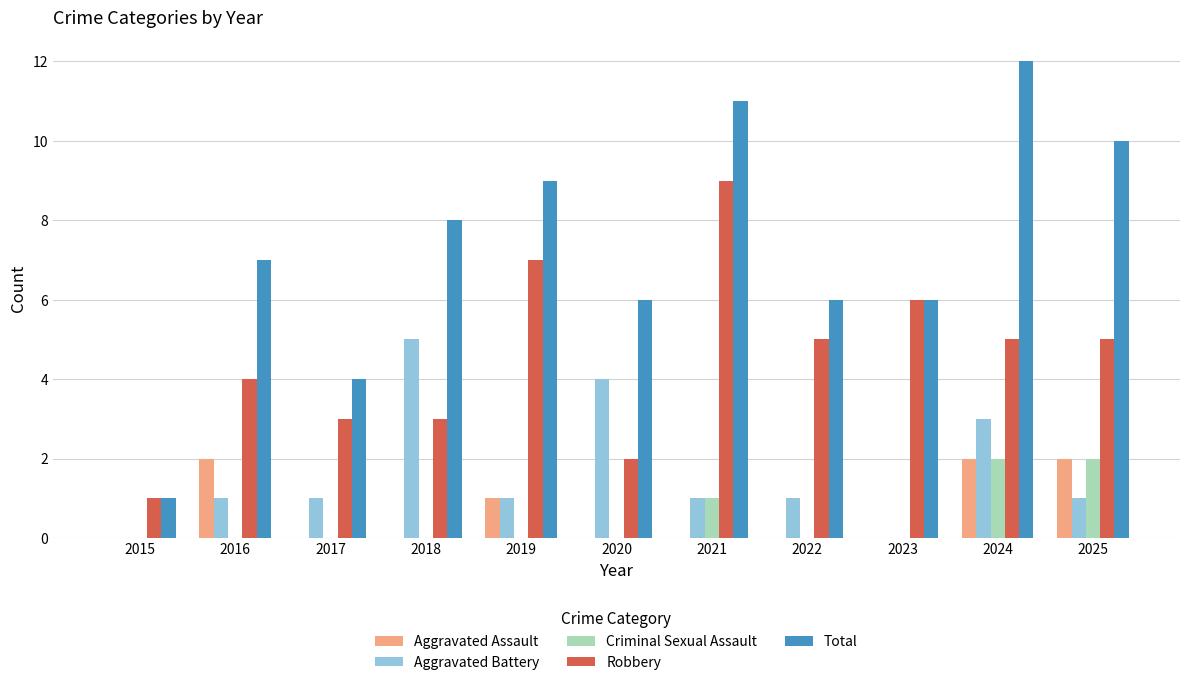

Which series has the largest range (max minus min)?

Total